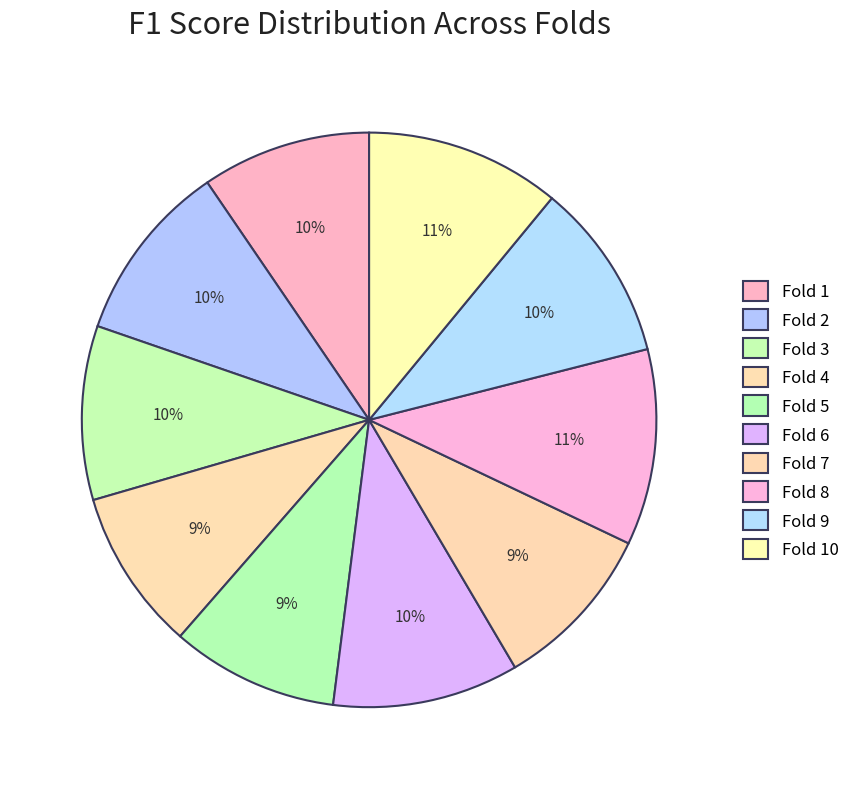

True or false: Fold 2 accounts for 5% of the total.

False